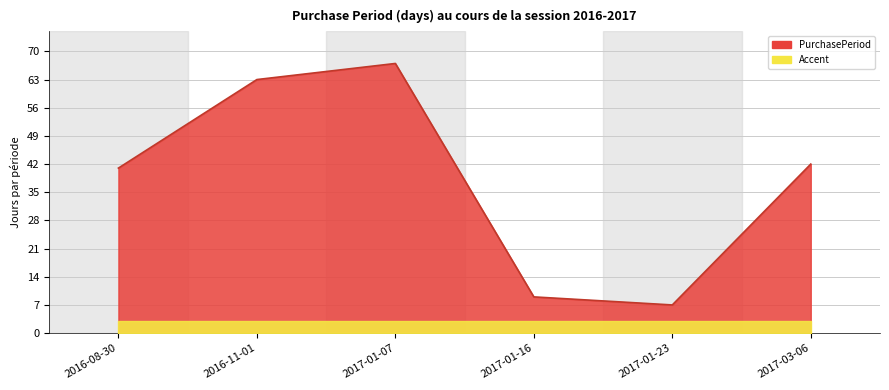

Reading left to right, extract all data points from this chart.

41	63	67	9	7	42